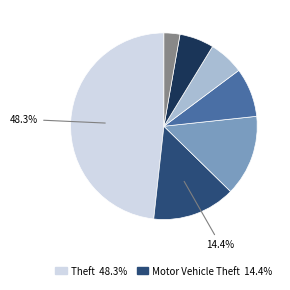

Is there any slice that represents more than half of the pie?

No